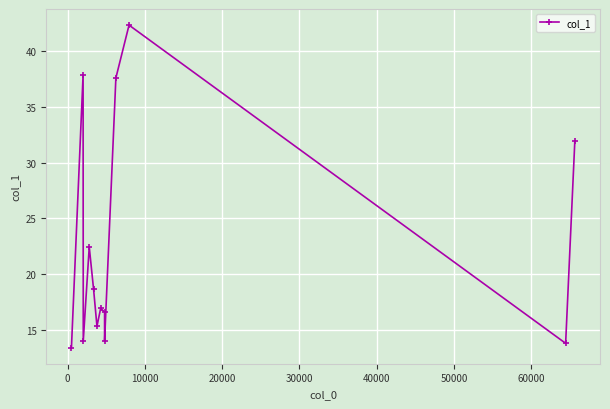

How many values are below 16?

5